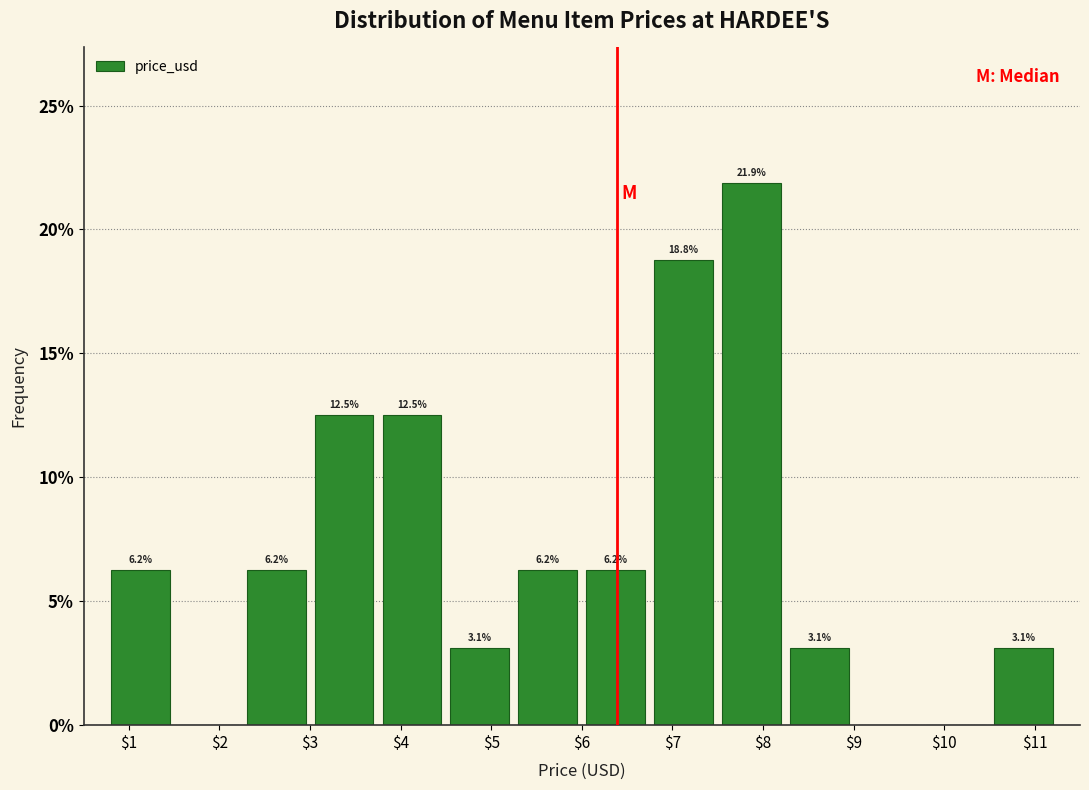

Which range on the x-axis has the tallest bar?

7.50 to 8.25